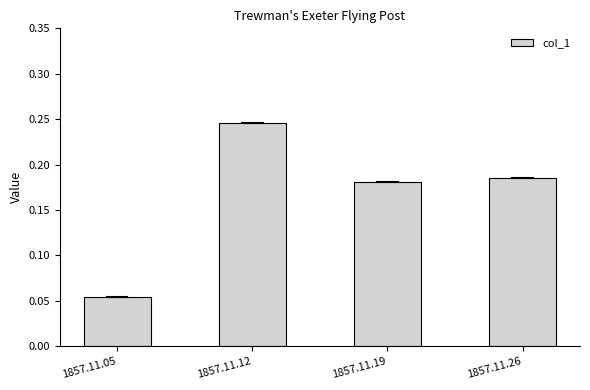

What is the sum of the values at 1857.11.19 and 1857.11.12?

0.4